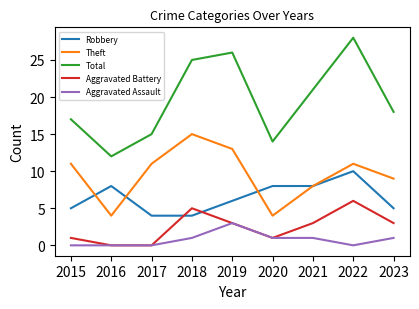

What is the difference between the second highest and second lowest values in the Robbery series?

4